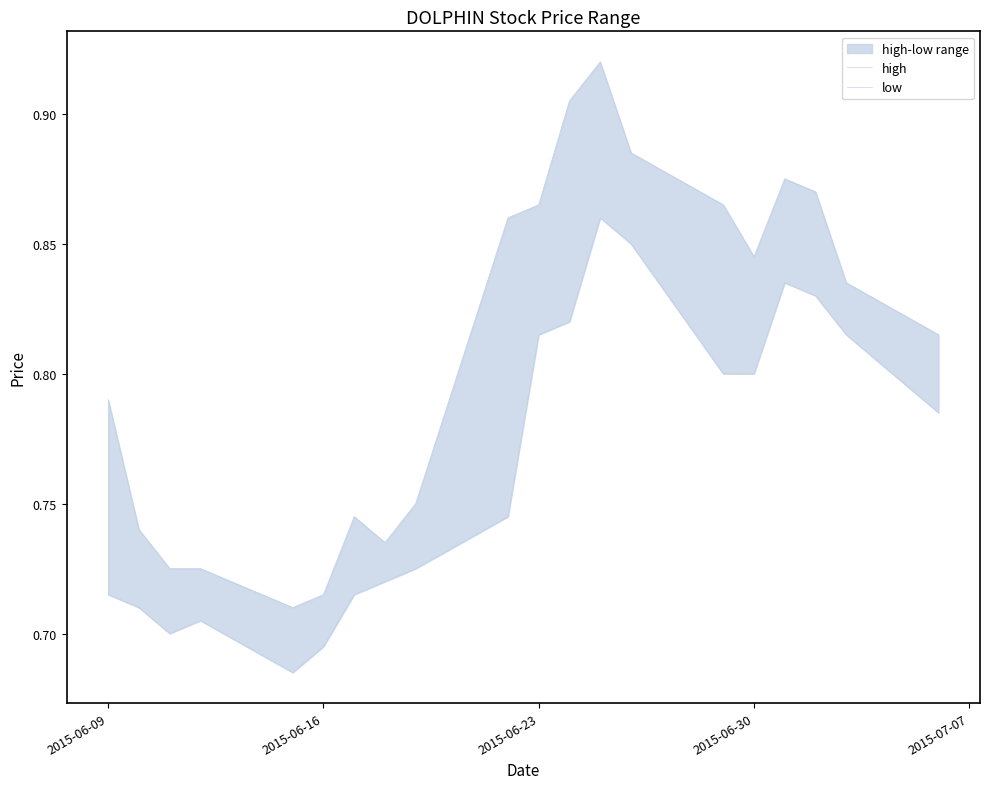

How many lines are shown in the chart?

2